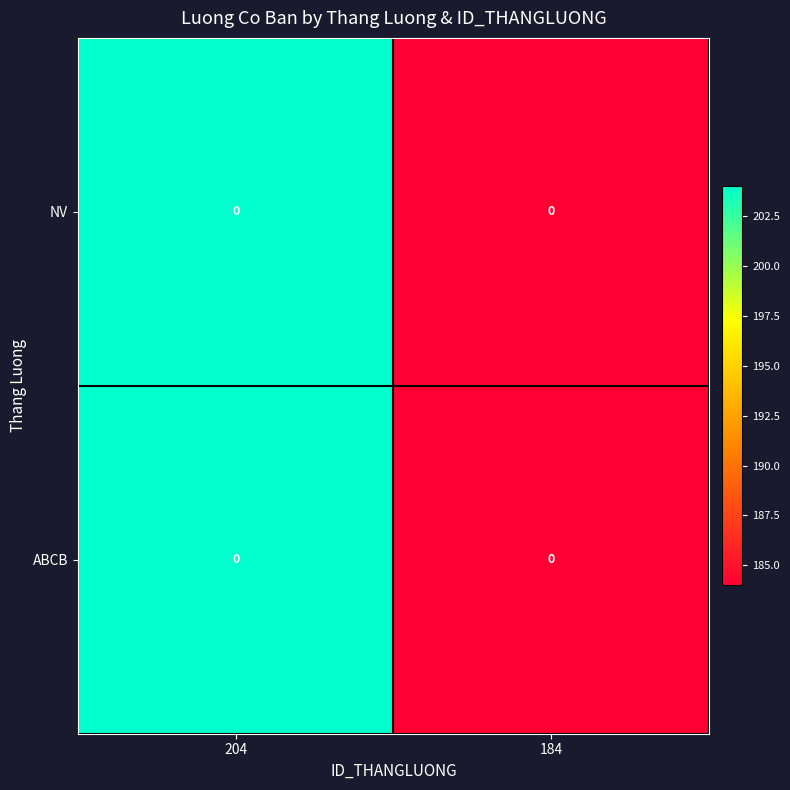

Which series has the largest total across all categories?

NV